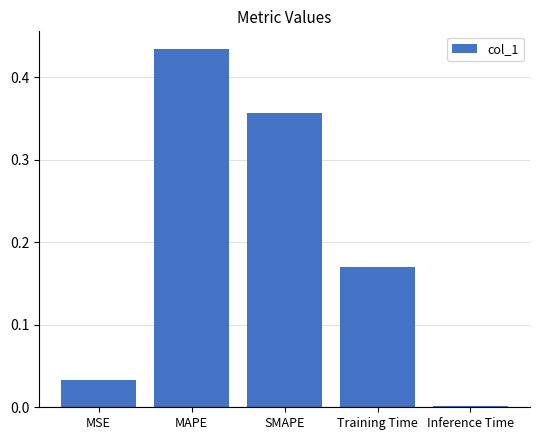

The value at MSE is 0.0. True or false?

True